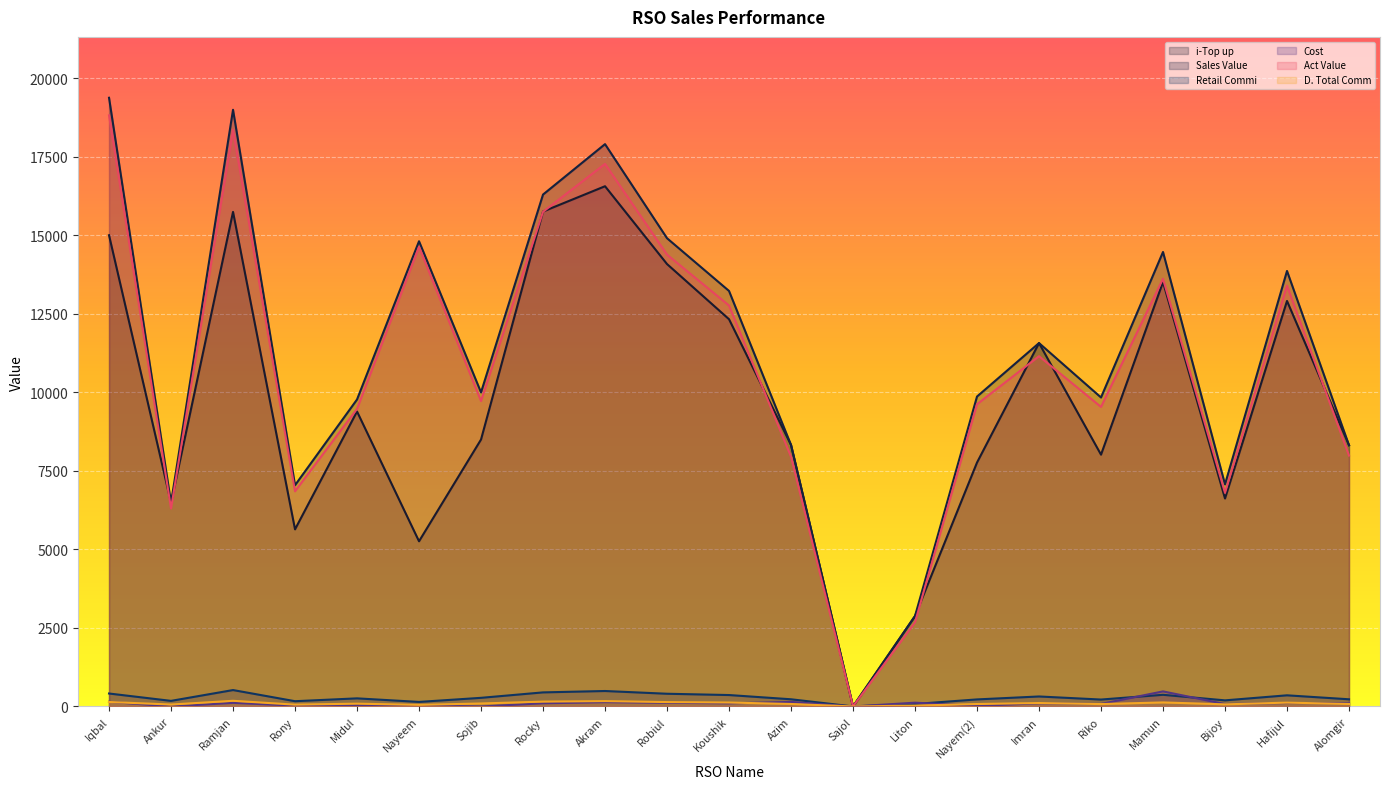

What position from the right is Imran?

6